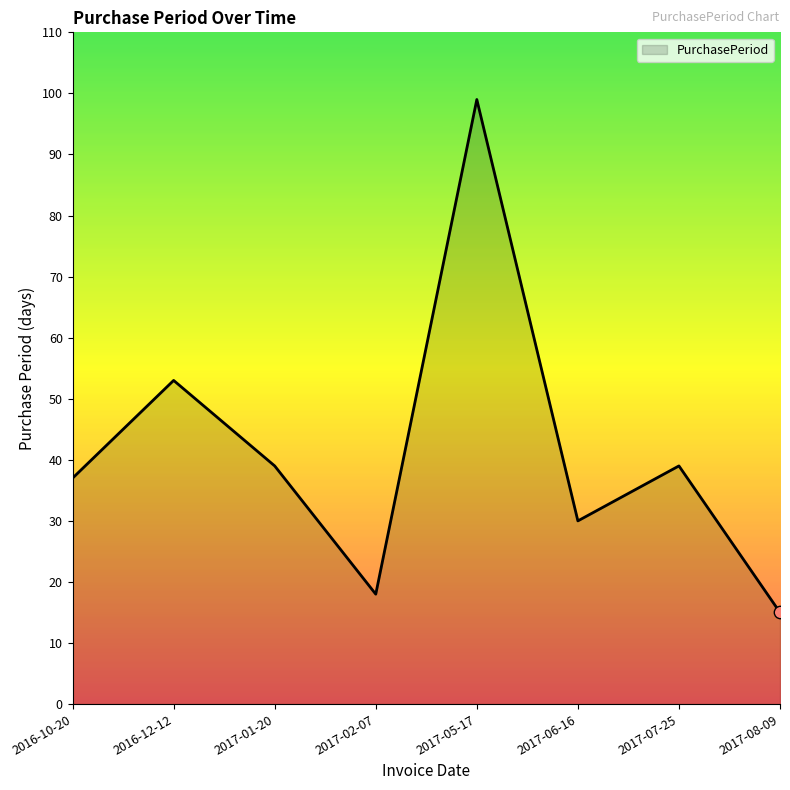

Between 2017-08-09 and 2017-05-17, which is larger?

2017-05-17